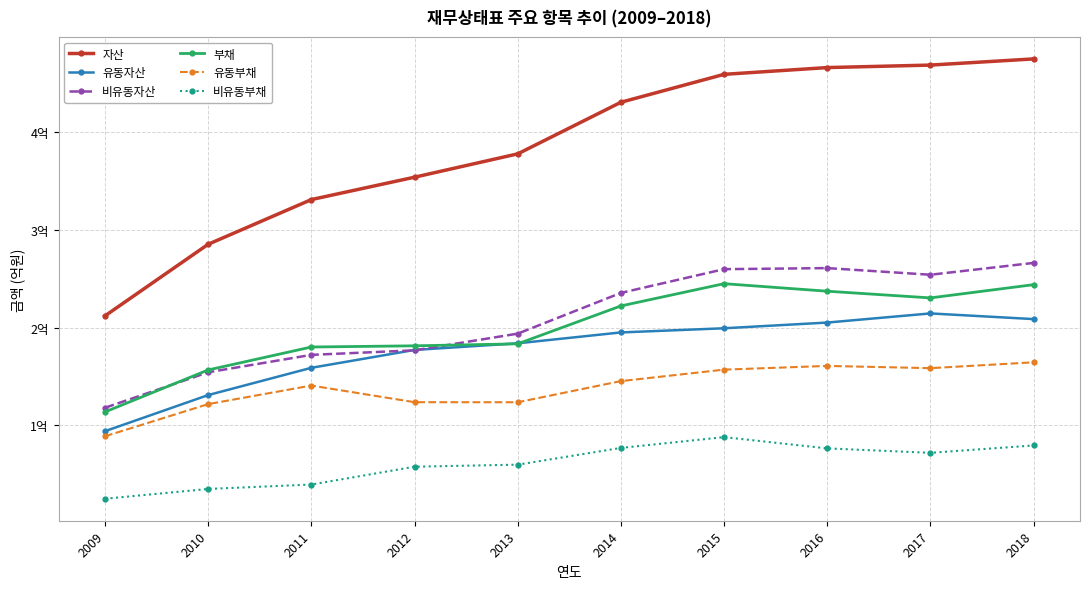

What are all the series names shown in the legend?

자산, 유동자산, 비유동자산, 부채, 유동부채, 비유동부채